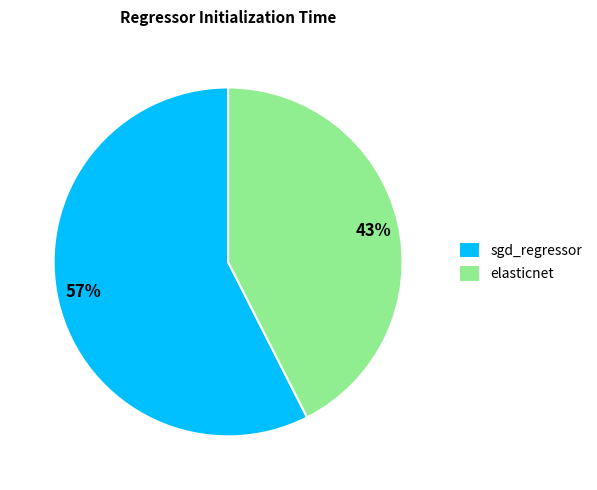

What is the smallest slice in the pie chart?

elasticnet